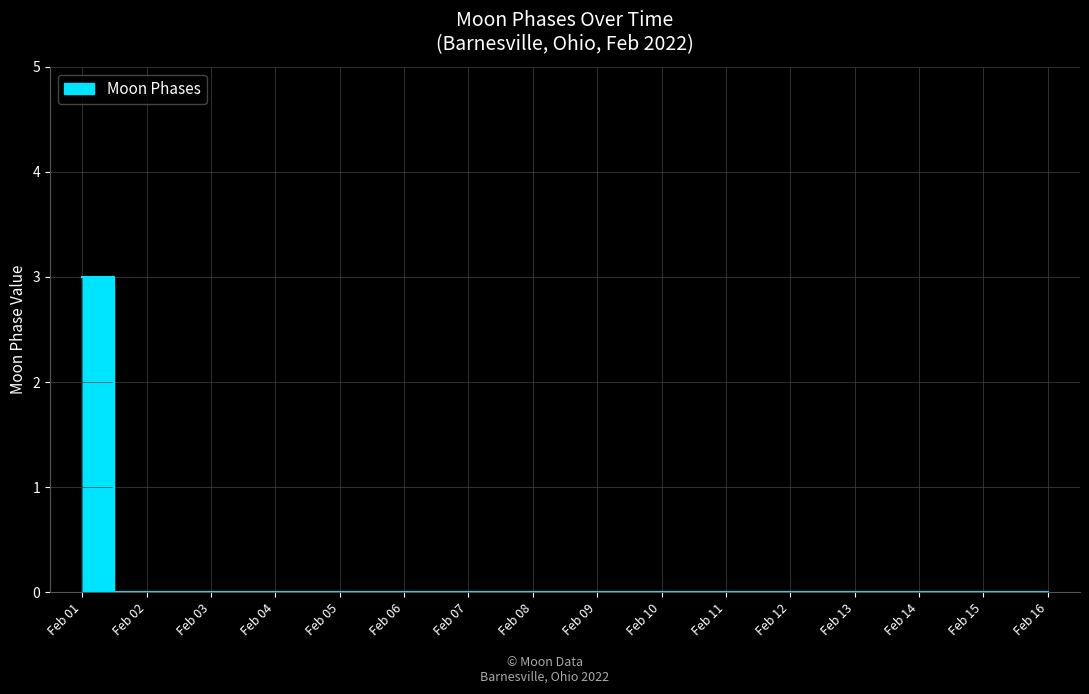

Which has a higher value, Feb 02 or Feb 16?

Feb 02